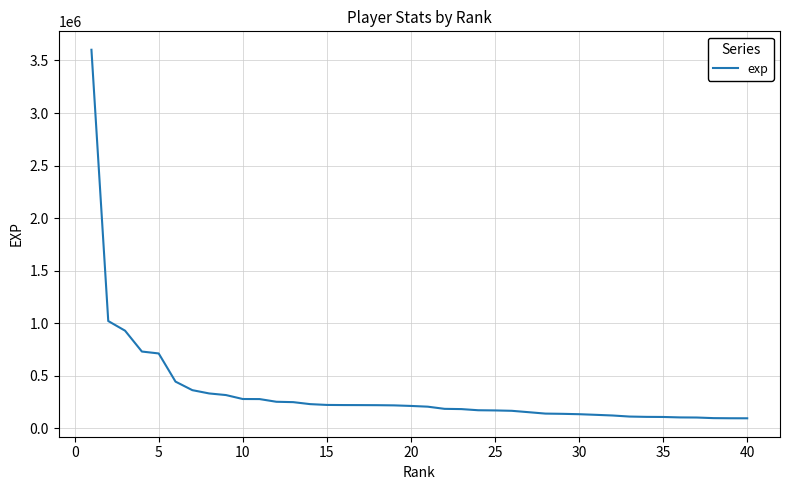

What is the greatest value displayed?

3602065